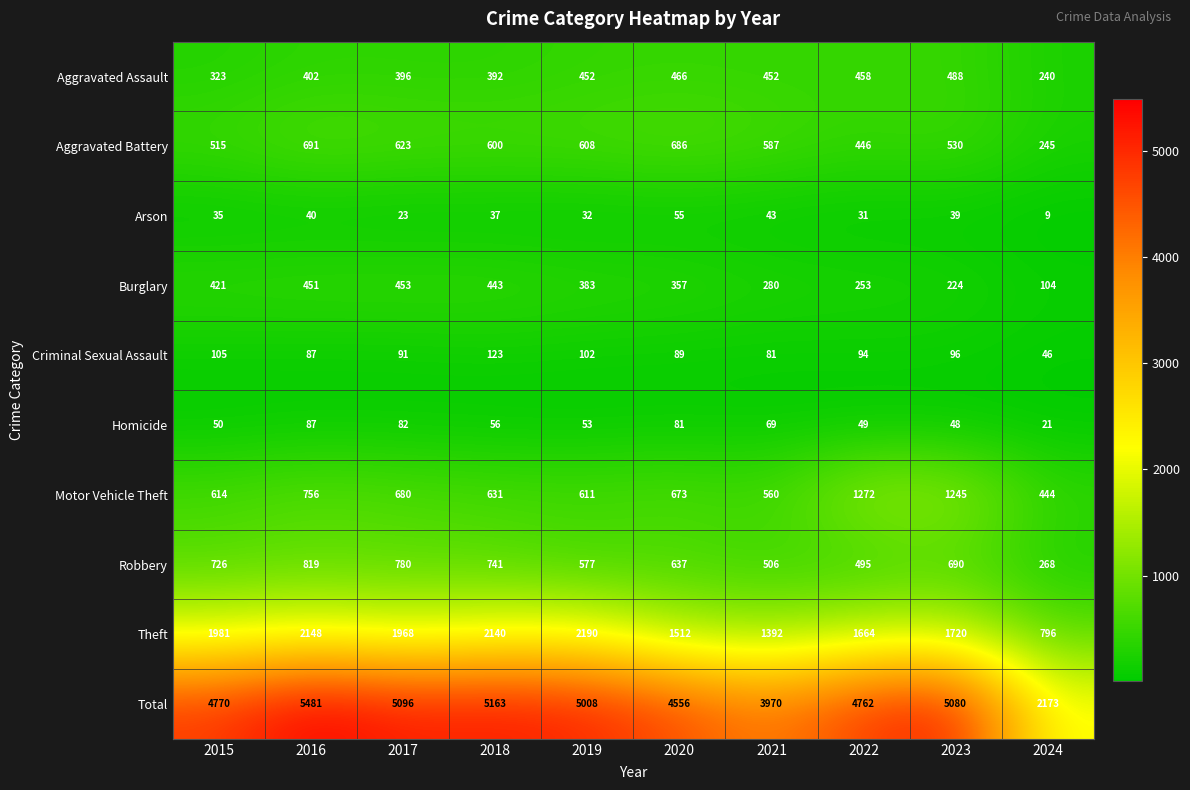

Count the number of data series in this chart.

10